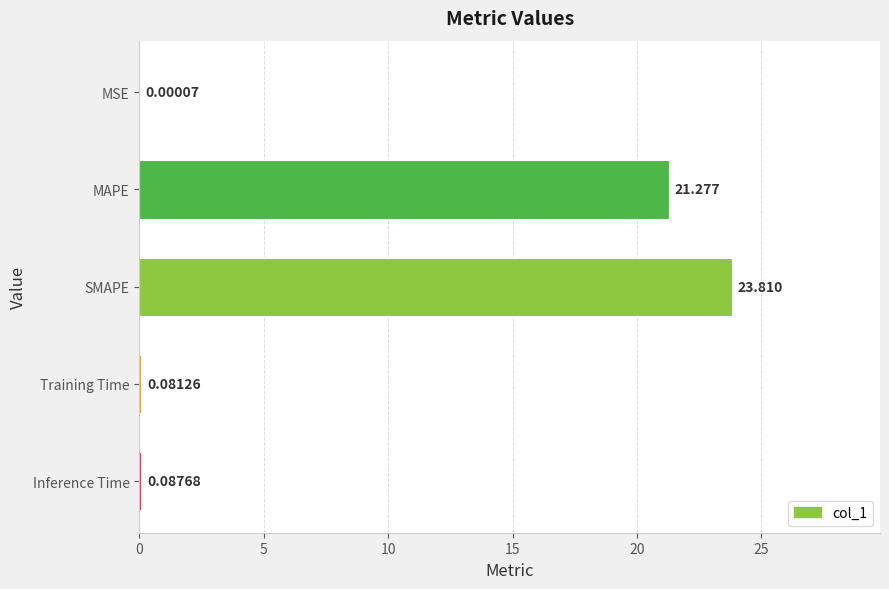

Between Inference Time and SMAPE, which is larger?

SMAPE